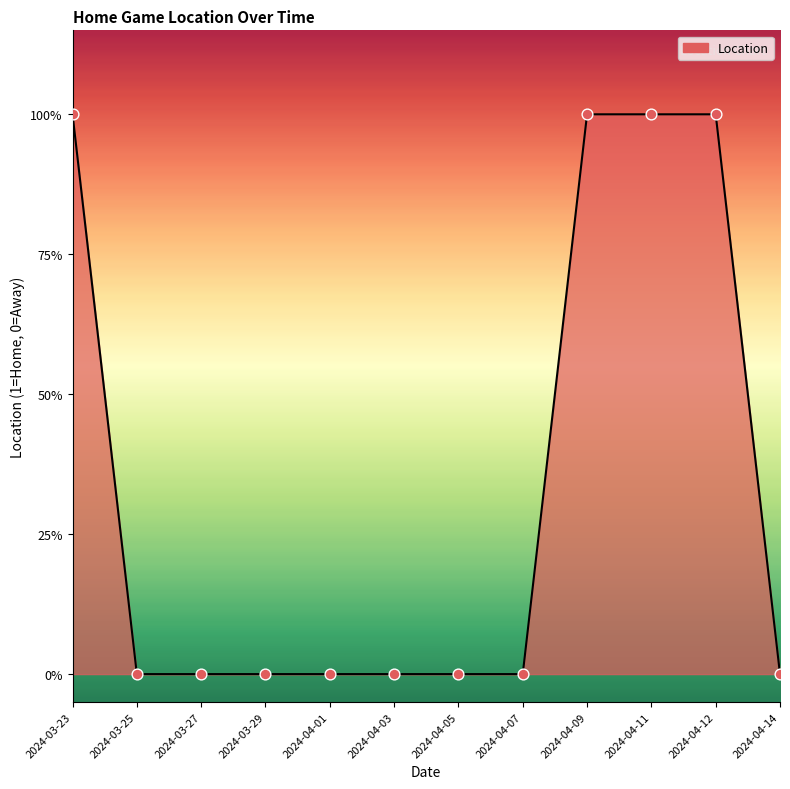

What is the change in value from 2024-04-09 to 2024-04-14?

-1